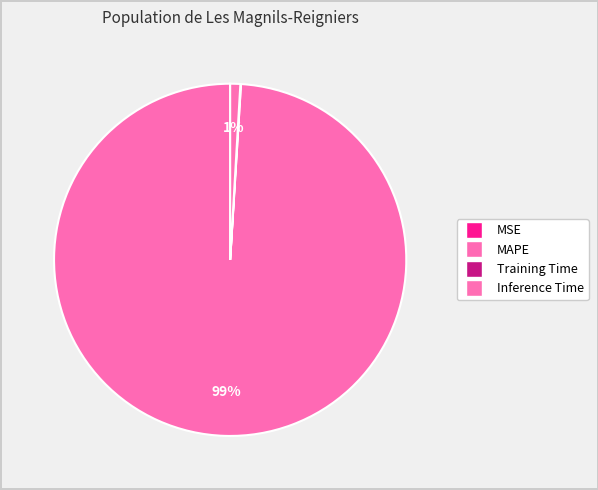

Does MAPE represent more than half of the total?

Yes